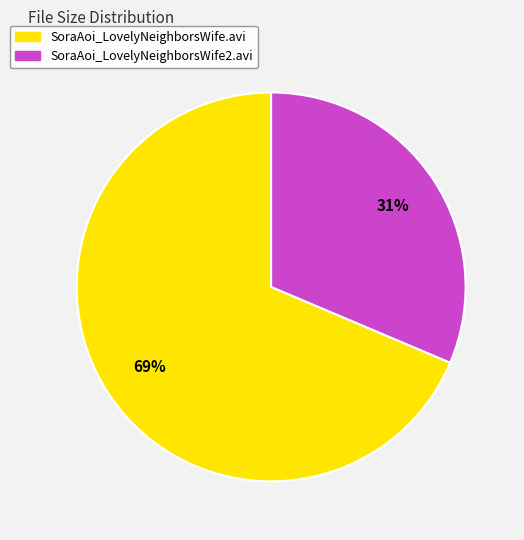

Is the sum of SoraAoi_LovelyNeighborsWife.avi and SoraAoi_LovelyNeighborsWife2.avi greater than half?

Yes